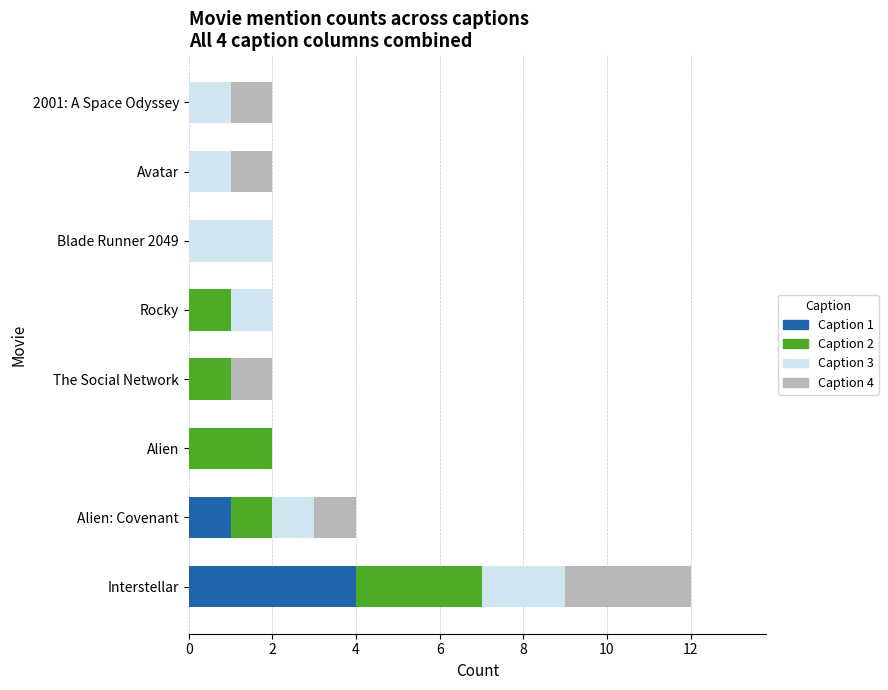

The Caption 1 series shows 2 at The Social Network. True or false?

False